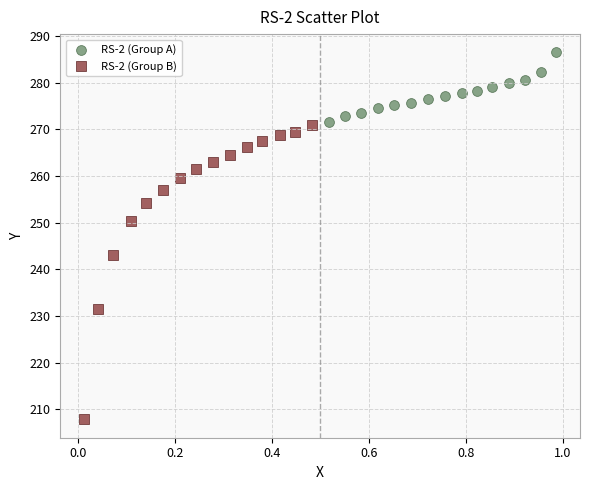

Which series reaches the maximum Y coordinate?

RS-2 (Group A)